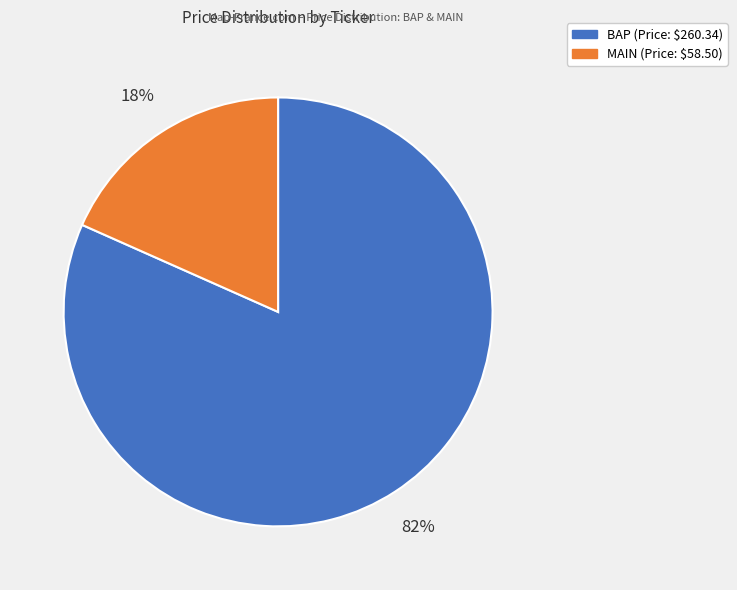

What is the largest slice in the pie chart?

BAP